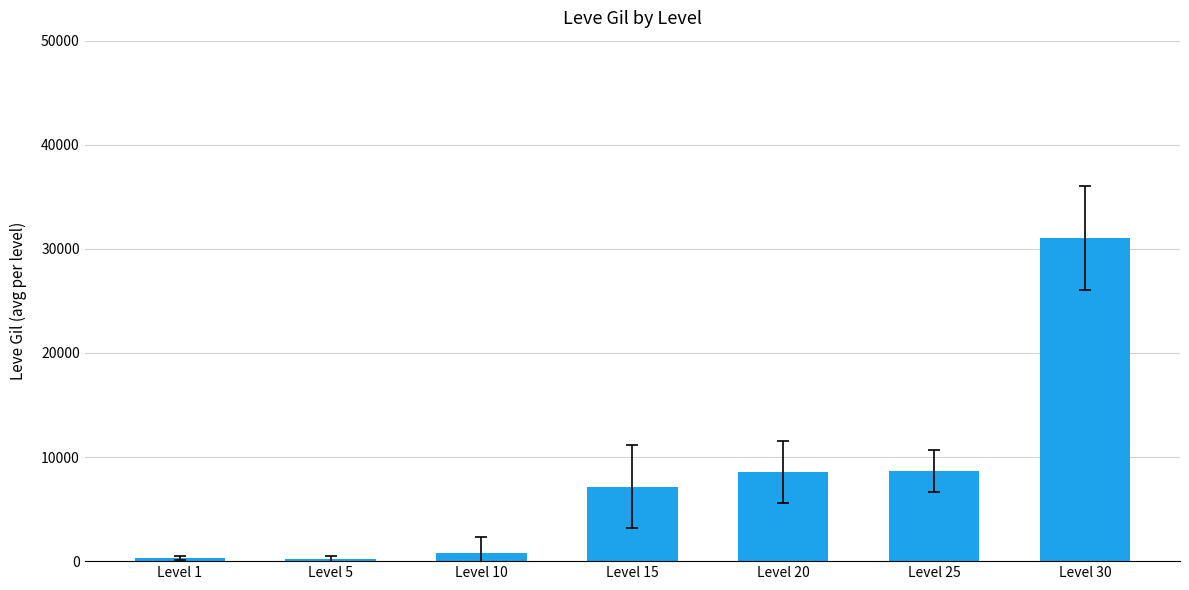

What is the maximum value shown in the chart?

31070